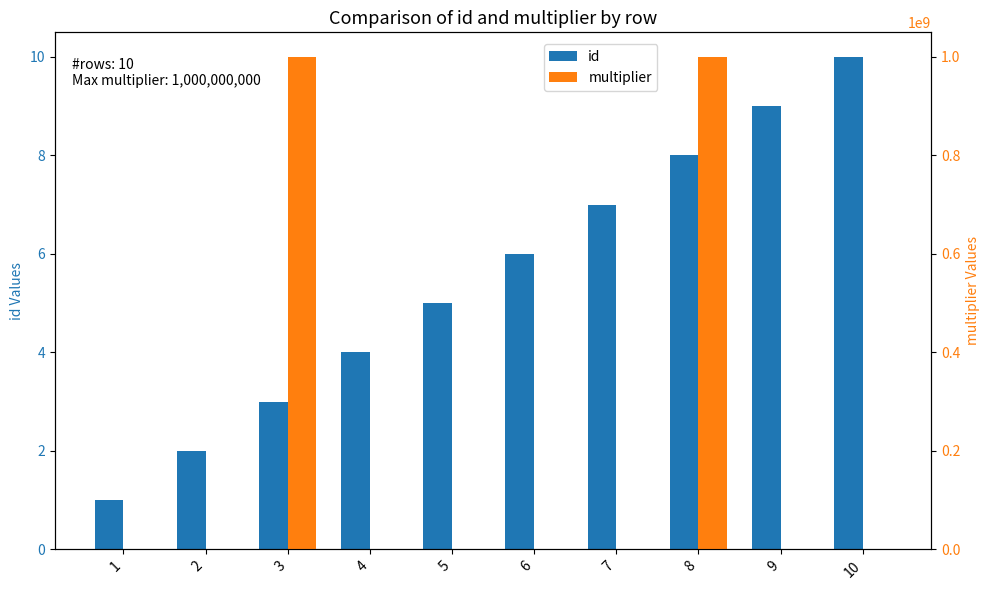

Rank the series at 2 from lowest to highest value.

id, multiplier